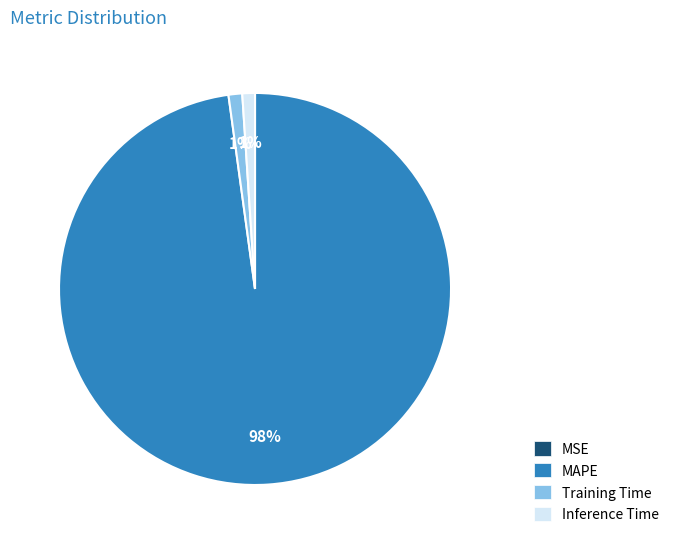

Do Training Time and MAPE together represent more than half of the pie?

Yes